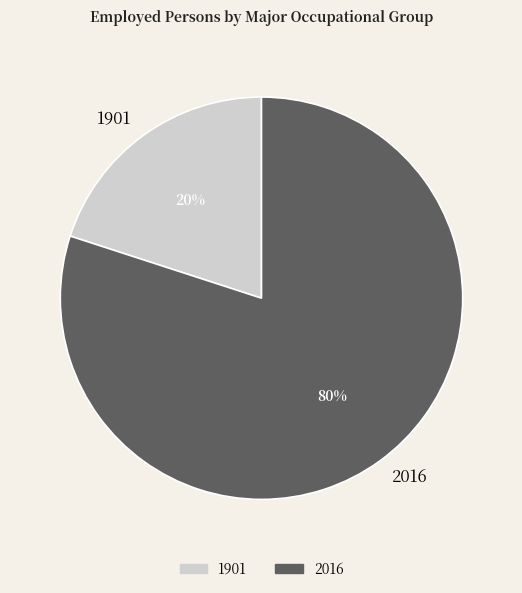

Which slice is the smallest?

1901